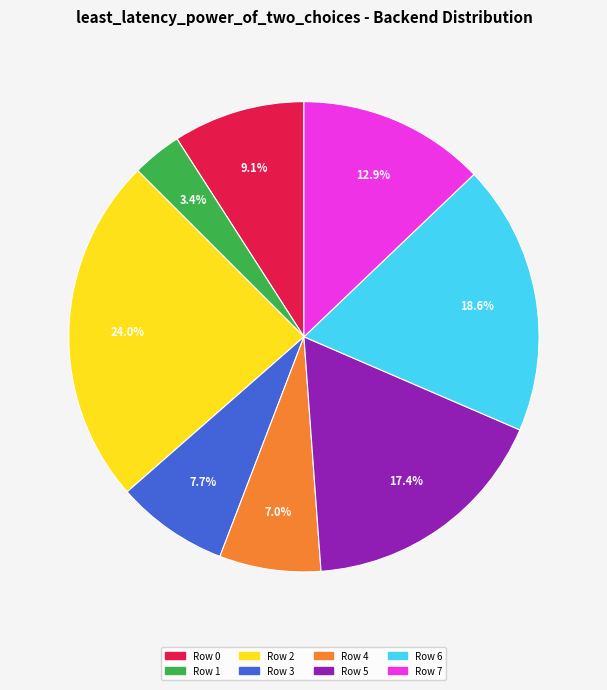

Which slice is the largest?

Row 2